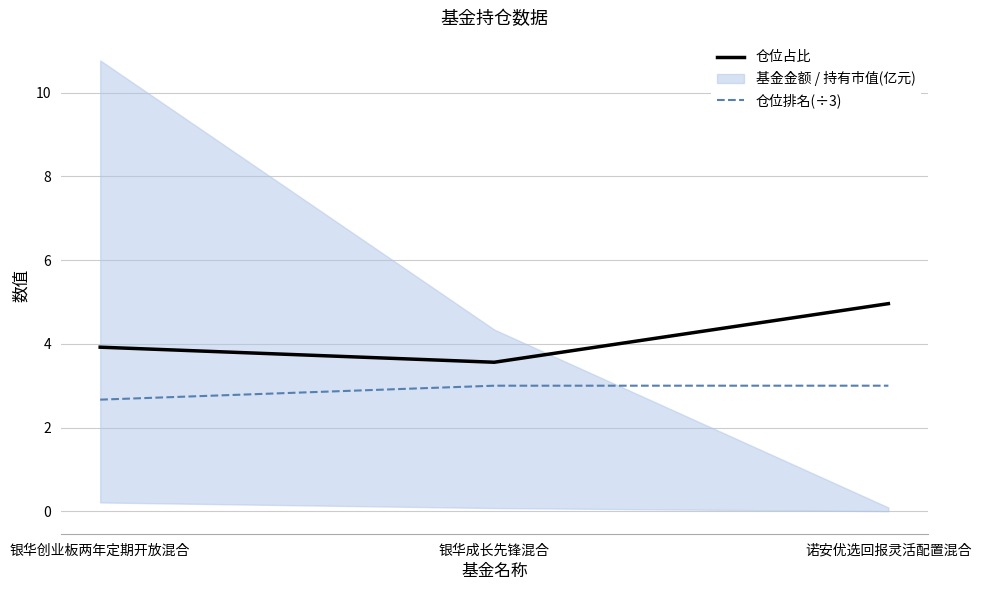

The 仓位占比 series shows 5.2 at 银华创业板两年定期开放混合. True or false?

False